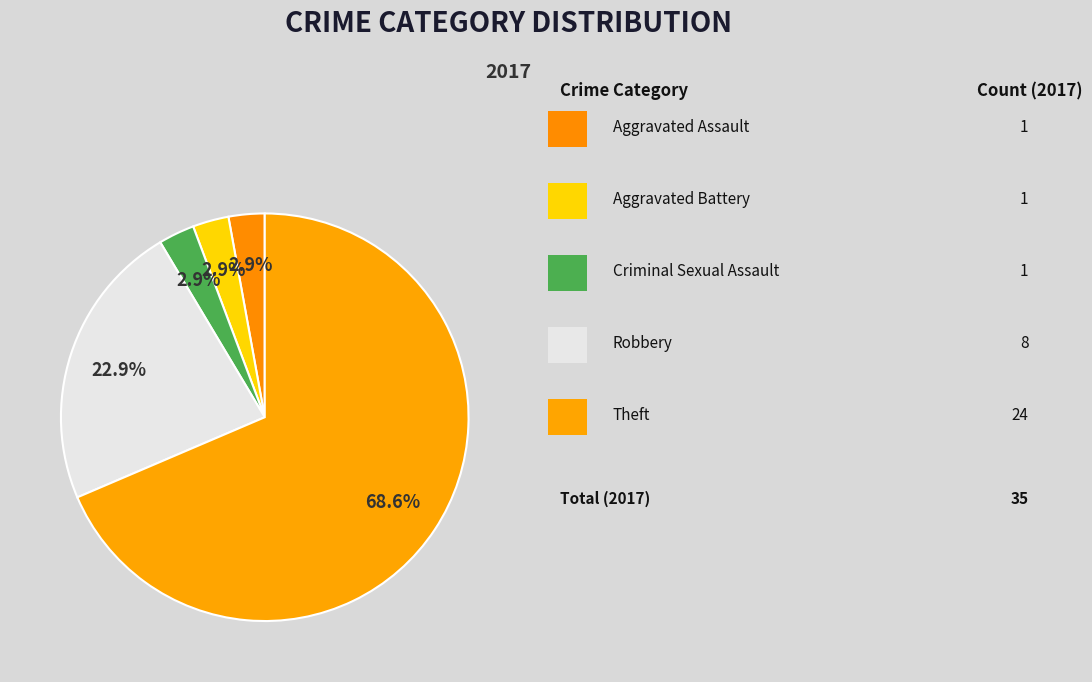

Count the number of slices in the pie.

5